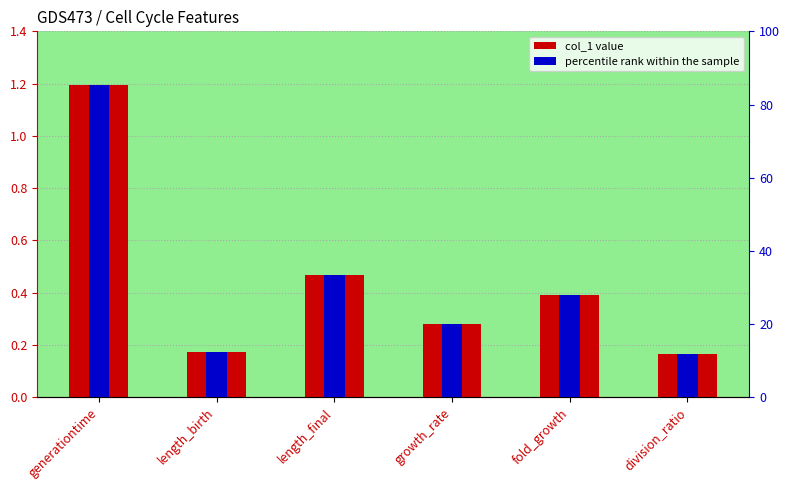

What is the total value across all series at length_final?

33.8